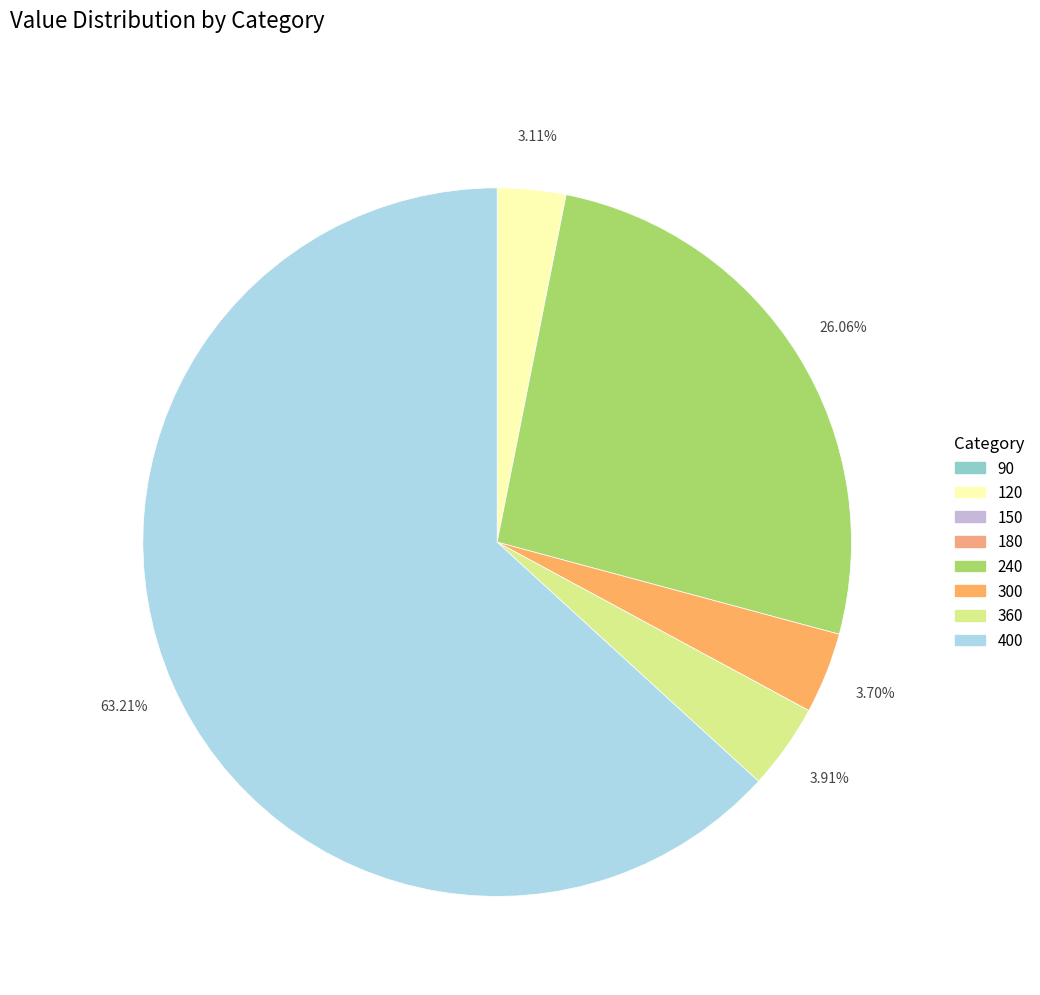

Which category has the smallest portion of the pie?

150